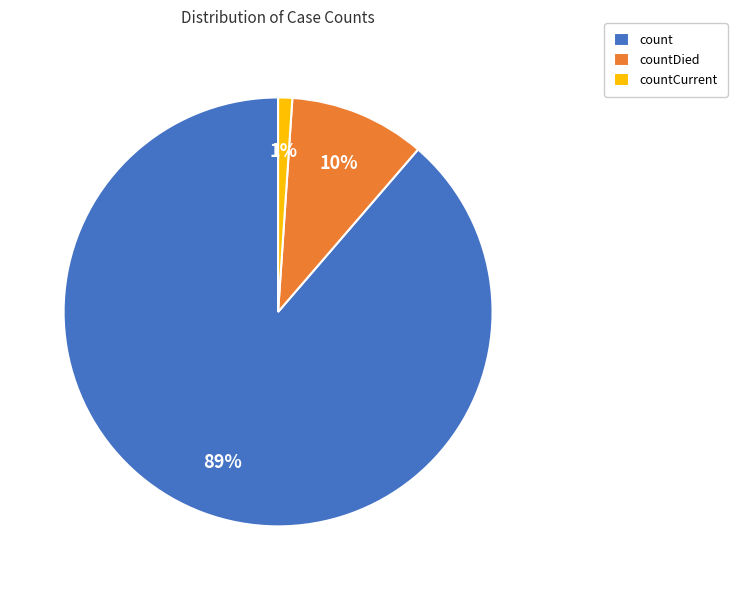

True or false: countDied accounts for 17% of the total.

False